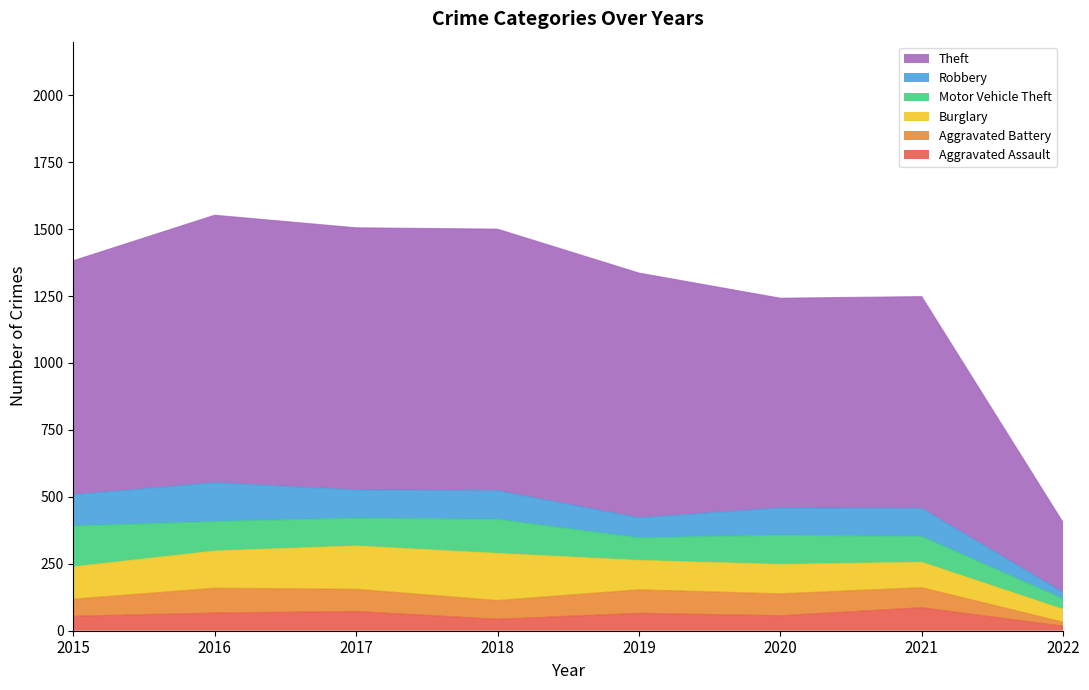

The Burglary series shows 179 at 2019. True or false?

False